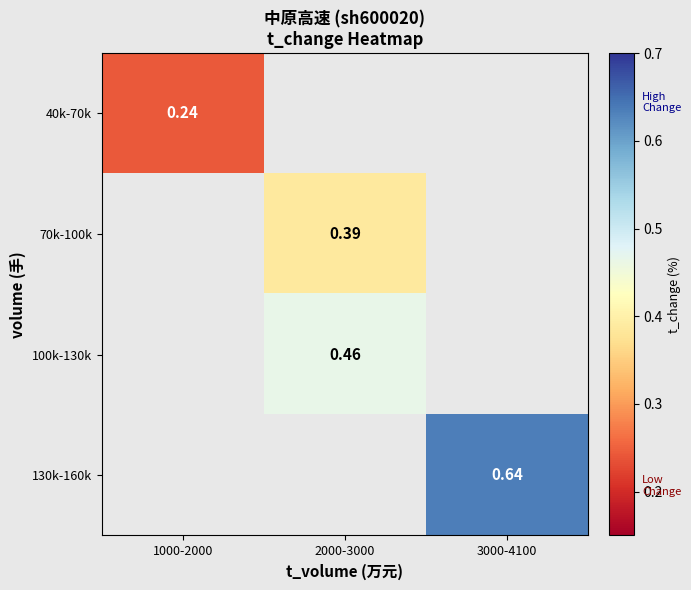

List the series in order of their overall mean, lowest first.

40k-70k, 70k-100k, 100k-130k, 130k-160k